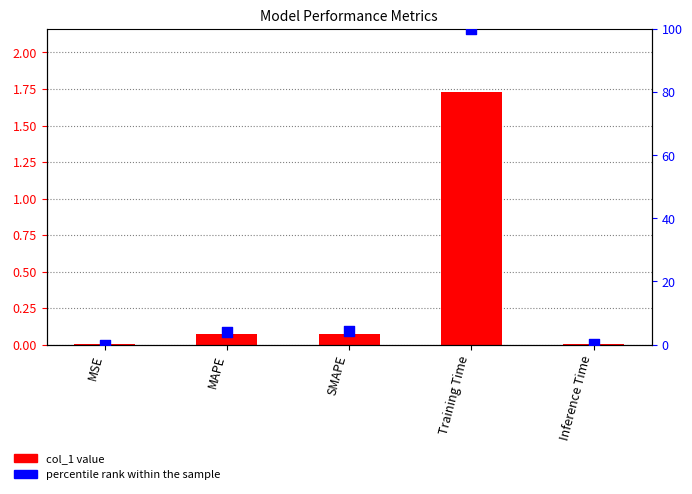

Which series has the widest spread of Y values?

percentile rank